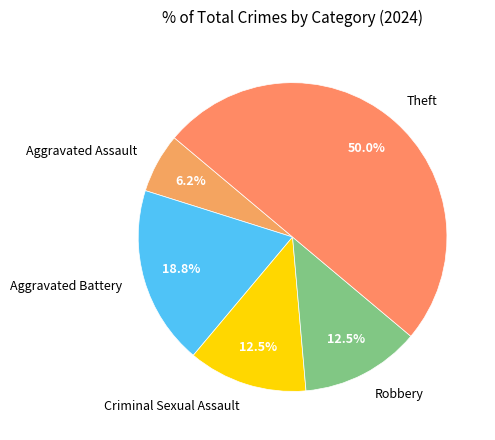

The Theft slice represents 40% of the pie. True or false?

False